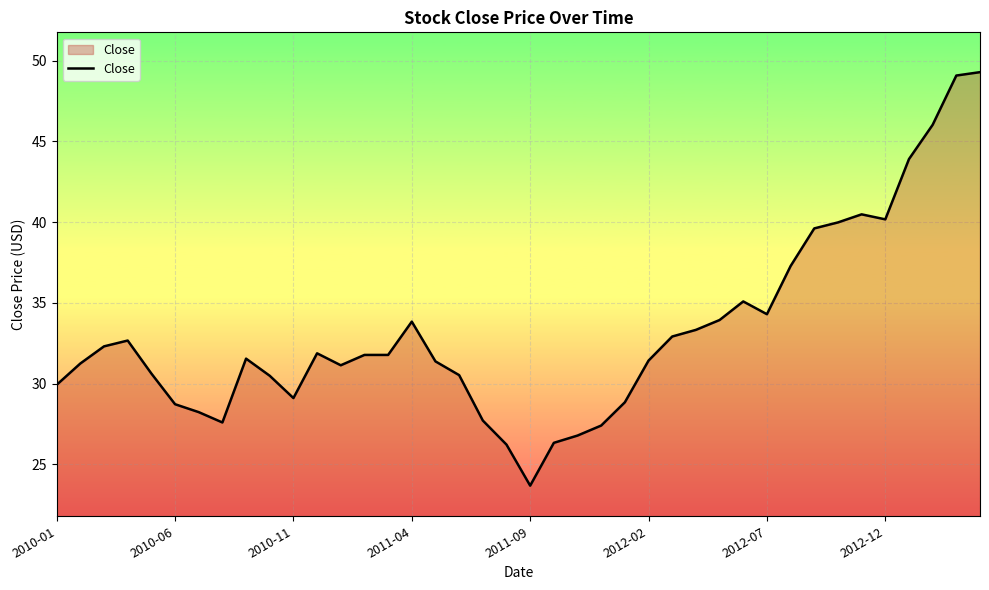

What is the smallest value displayed?

23.7